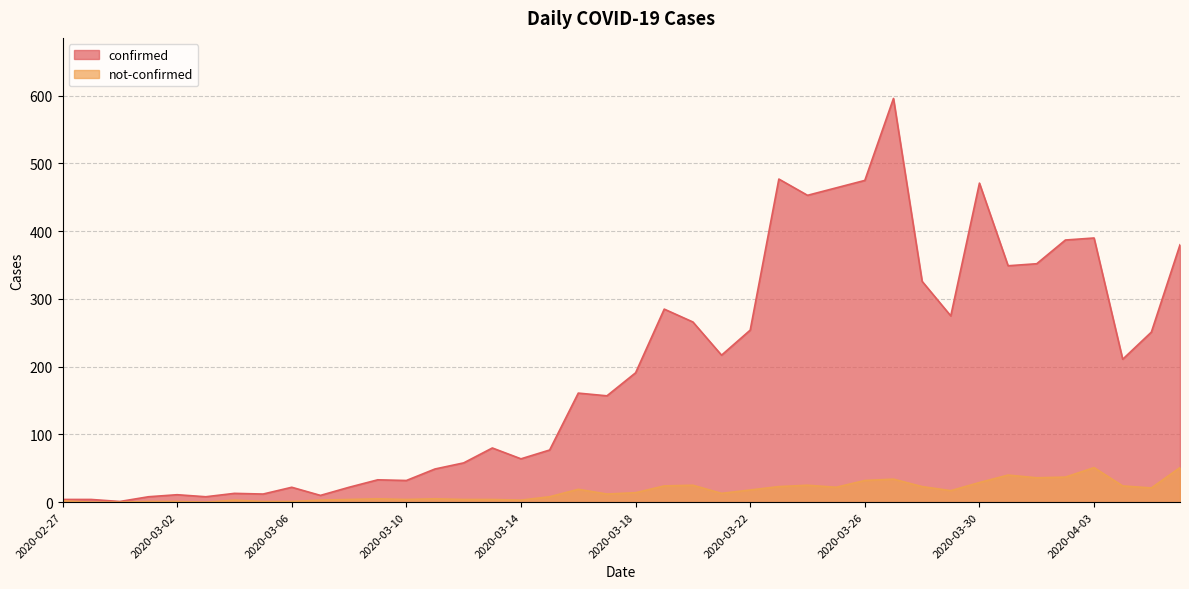

What is the sum of the not-confirmed values at 2020-03-25 and 2020-03-19?

46